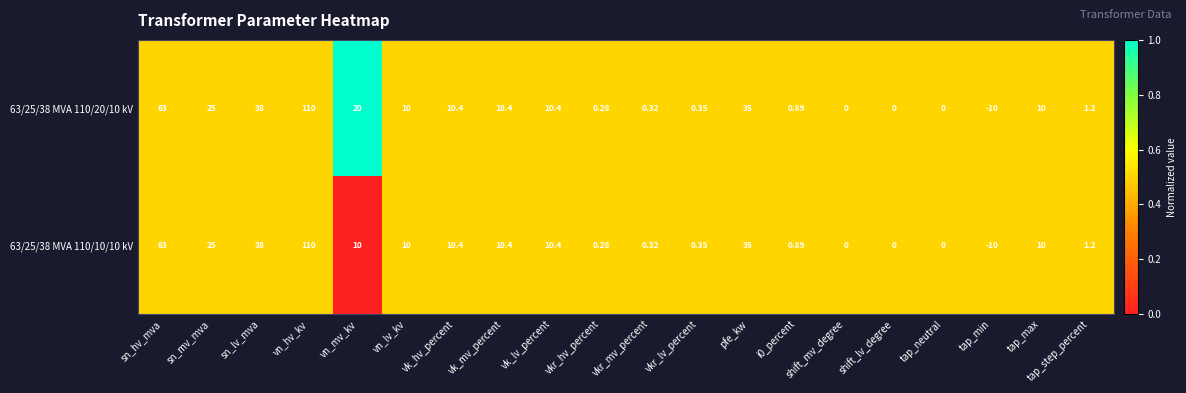

At which label does 63/25/38 MVA 110/10/10 kV reach its peak?

vn_hv_kv